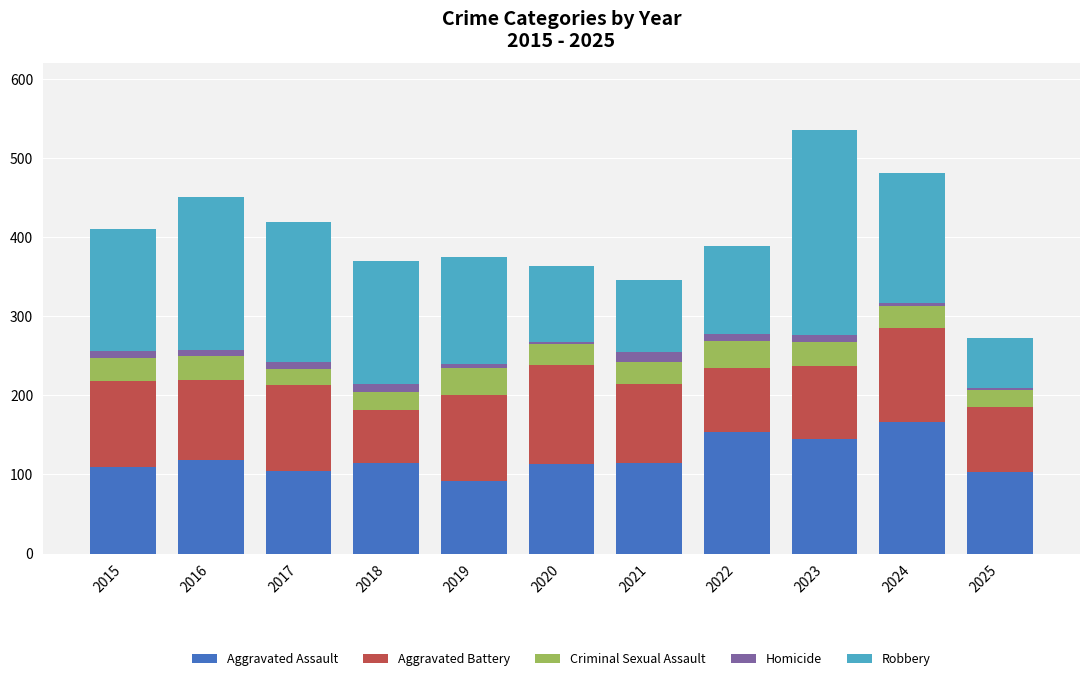

True or false: Aggravated Assault has a value of 214 at 2022.

False